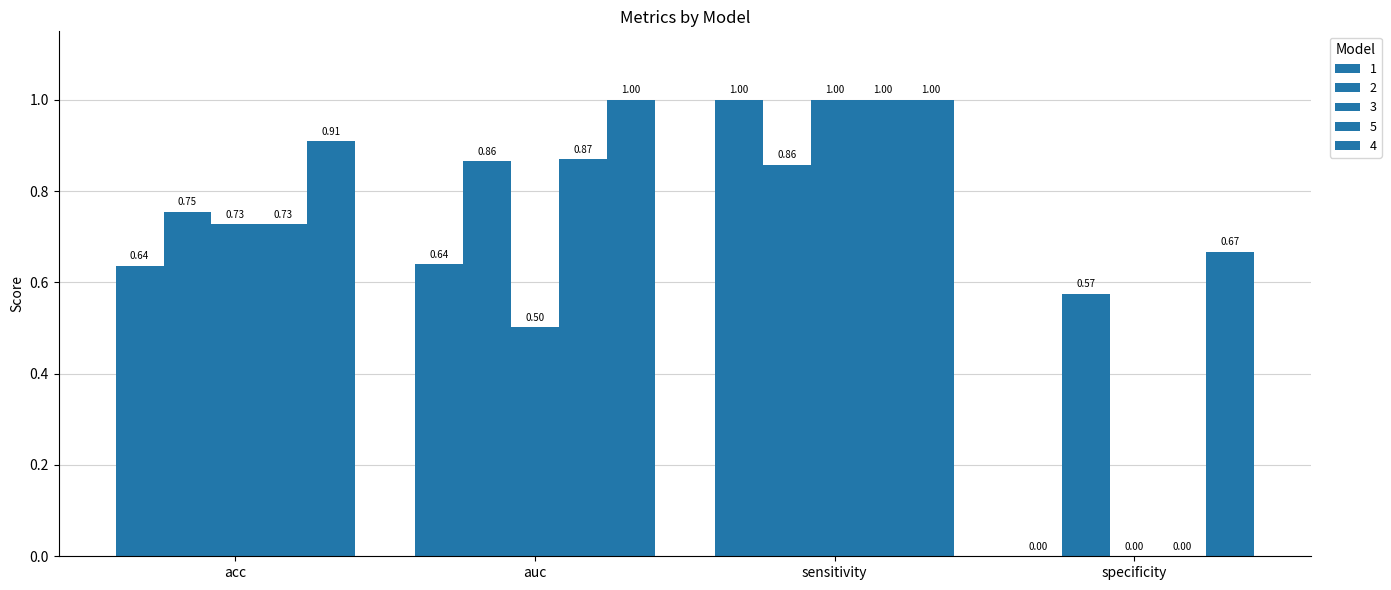

What value does the 5 series have at acc?

0.7